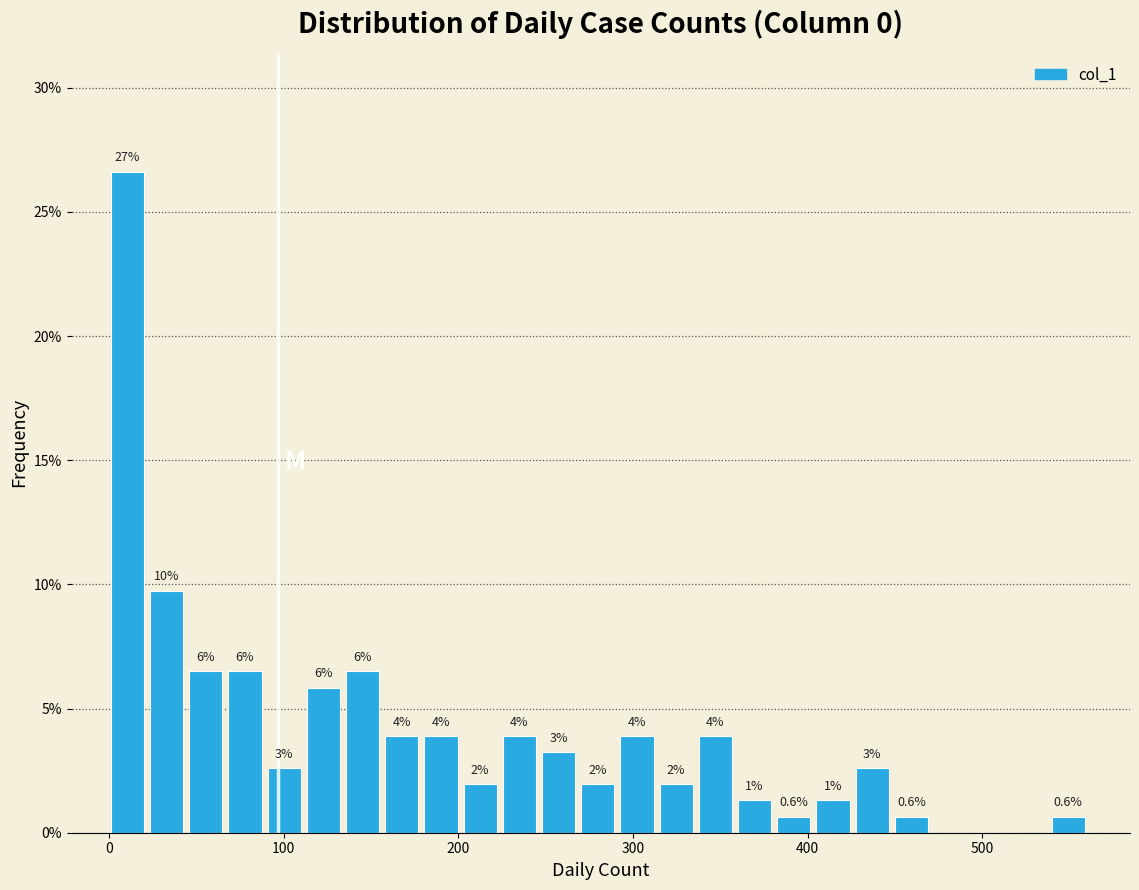

Read against the x-axis, roughly where is the centre of the tallest bar?

10